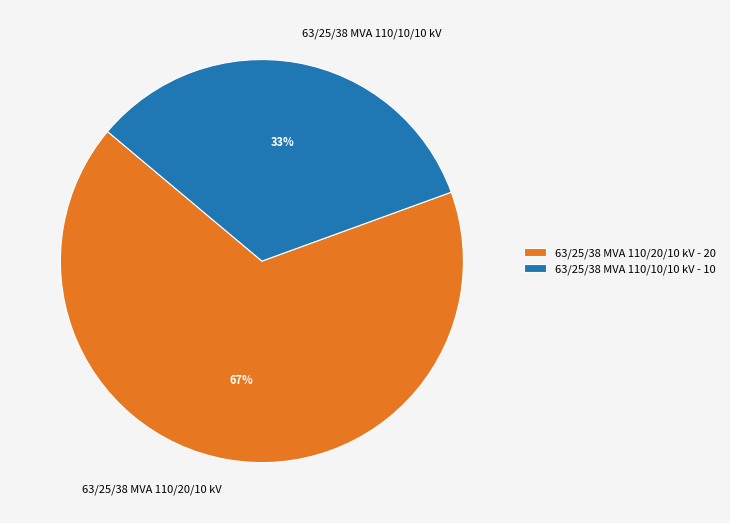

Rank the categories by value from lowest to highest.

63/25/38 MVA 110/10/10 kV, 63/25/38 MVA 110/20/10 kV